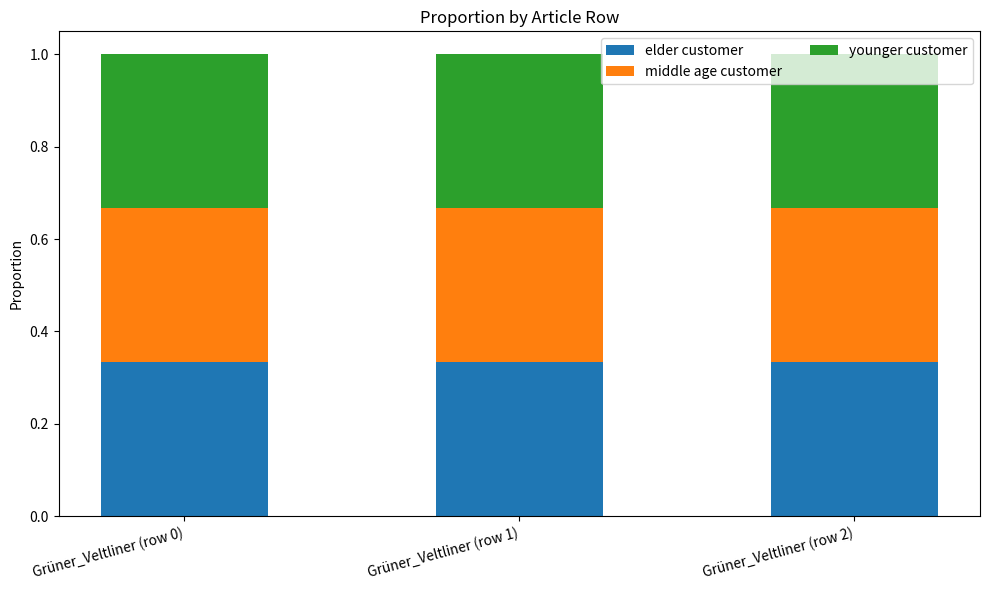

What is the sum of the elder customer values at Grüner_Veltliner (row 0) and Grüner_Veltliner (row 1)?

0.7